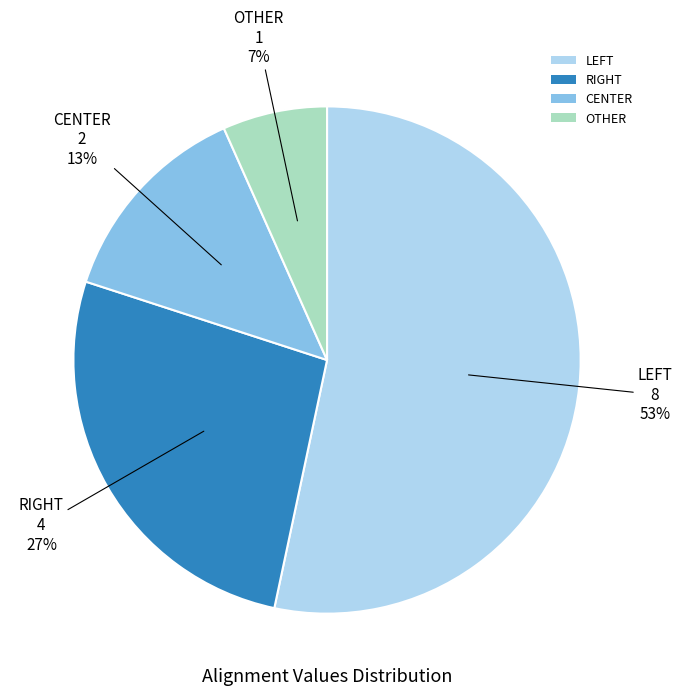

Is there any slice that represents more than half of the pie?

Yes